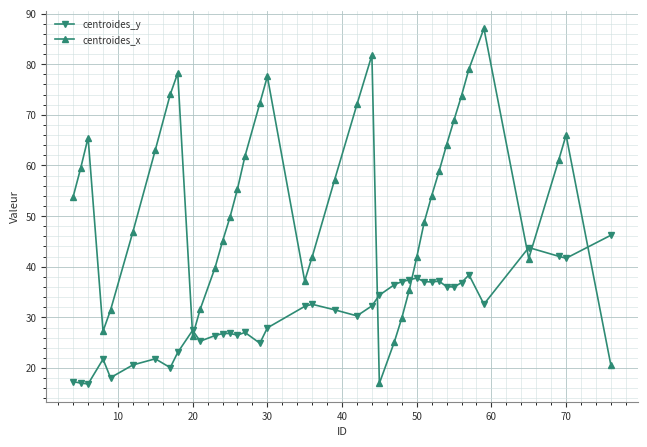

What is the average value of the centroides_x series?

53.1